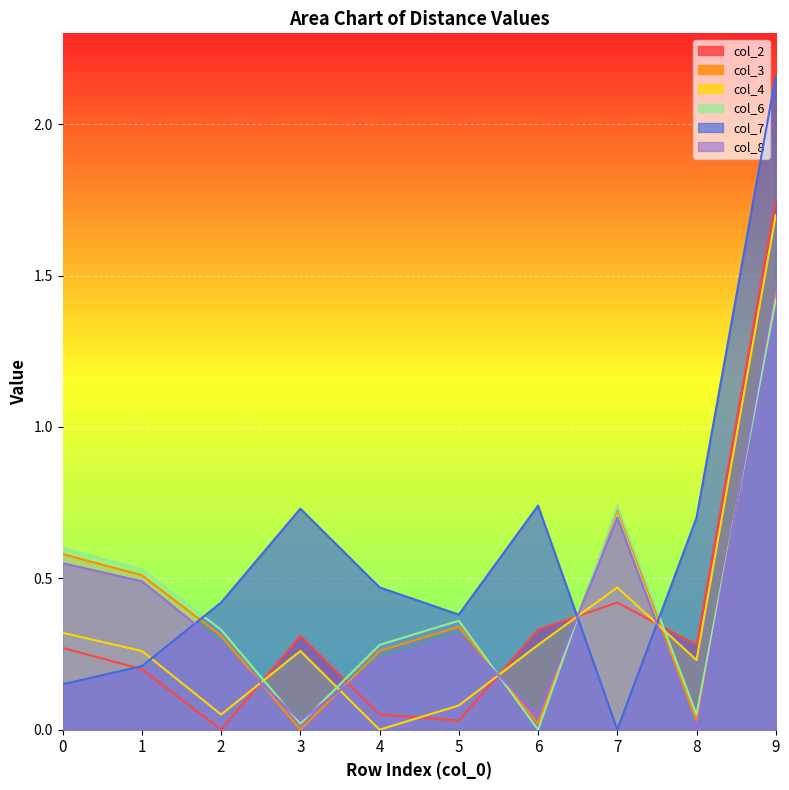

The col_8 series shows 0.1 at 4. True or false?

False